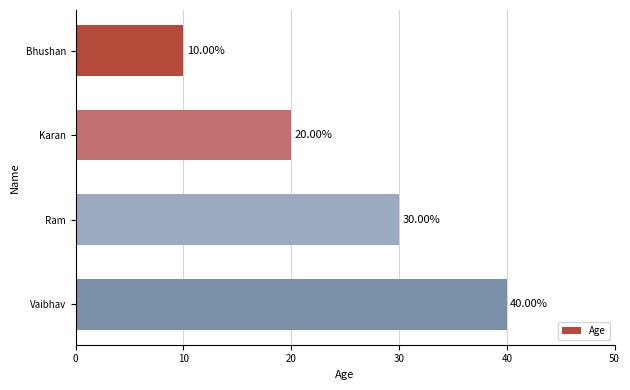

What is the difference between the maximum and minimum values?

30